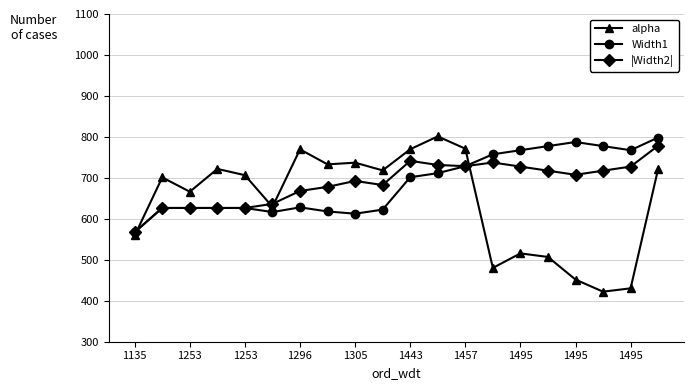

What is the minimum value shown in the chart?

422.2